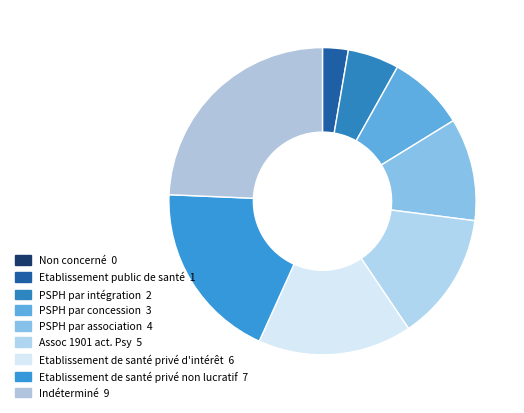

Count the number of slices in the pie.

9